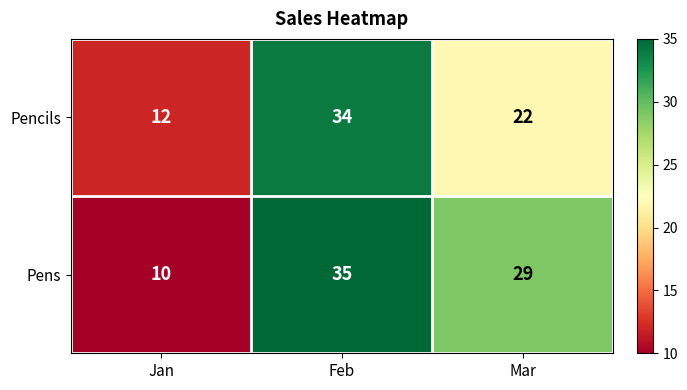

What is the sum of all Pens values?

74